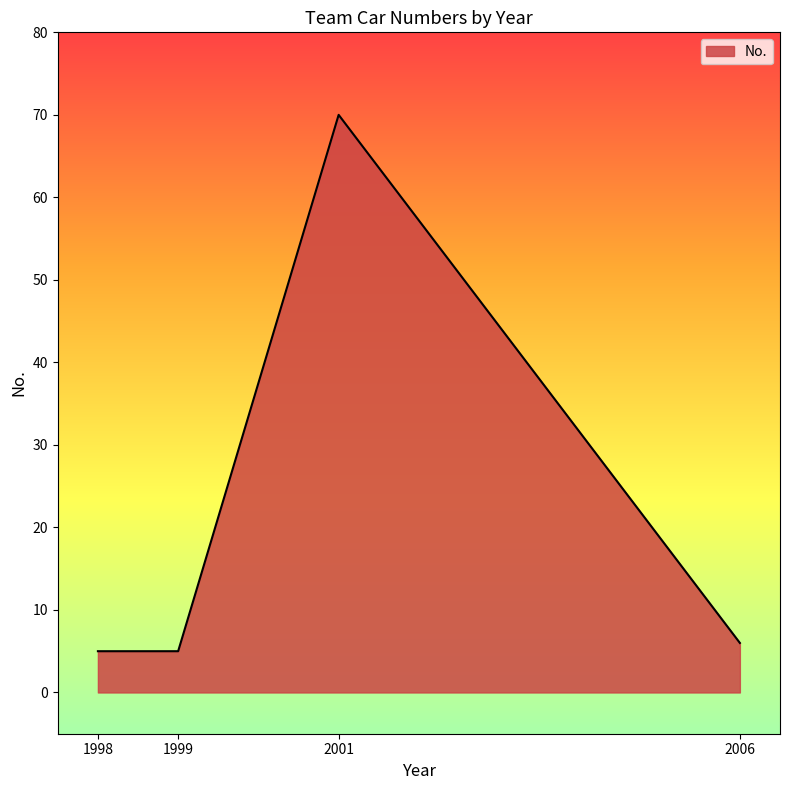

Which category has the highest value across all series?

2001